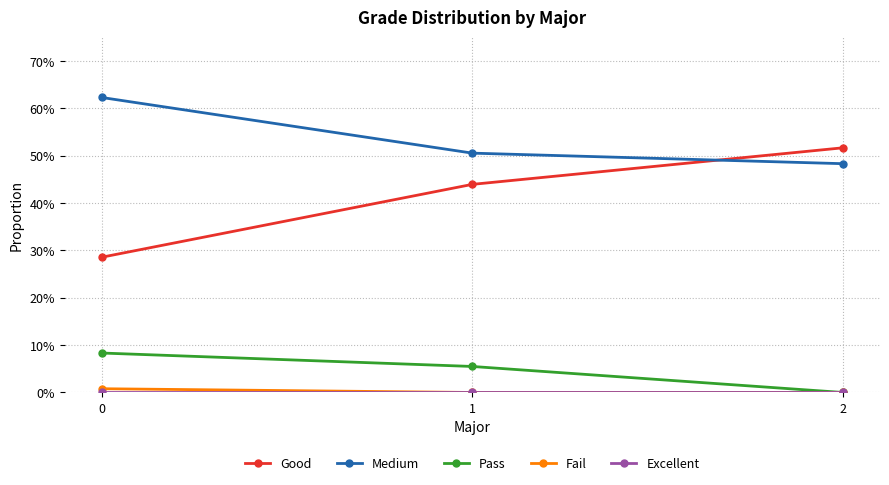

Count the Medium values in the range 0 to 1.

3